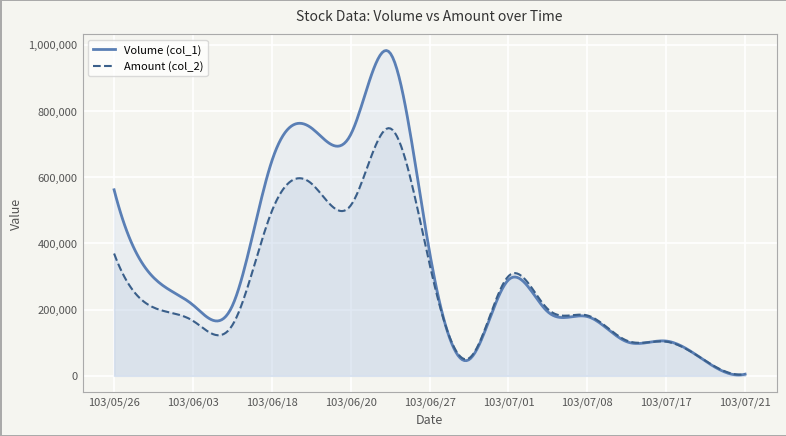

Rank the series by their maximum value, from lowest to highest.

Amount (col_2), Volume (col_1)